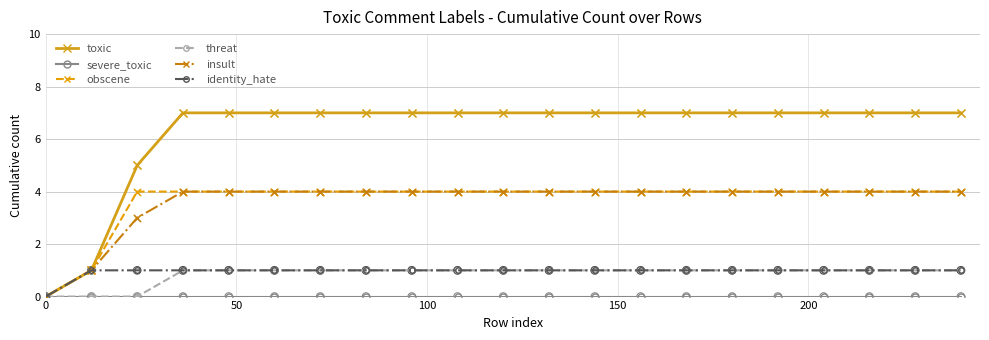

Which series has the largest total across all categories?

toxic